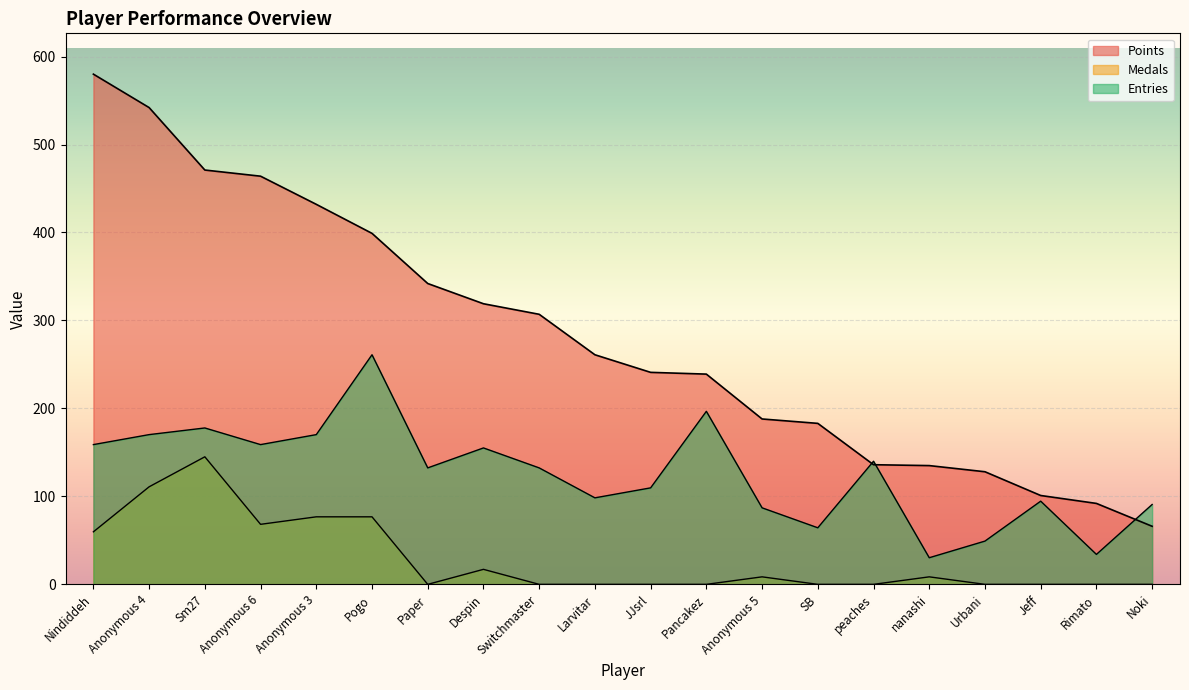

The value of Medals at Anonymous 4 is 110.9. True or false?

True